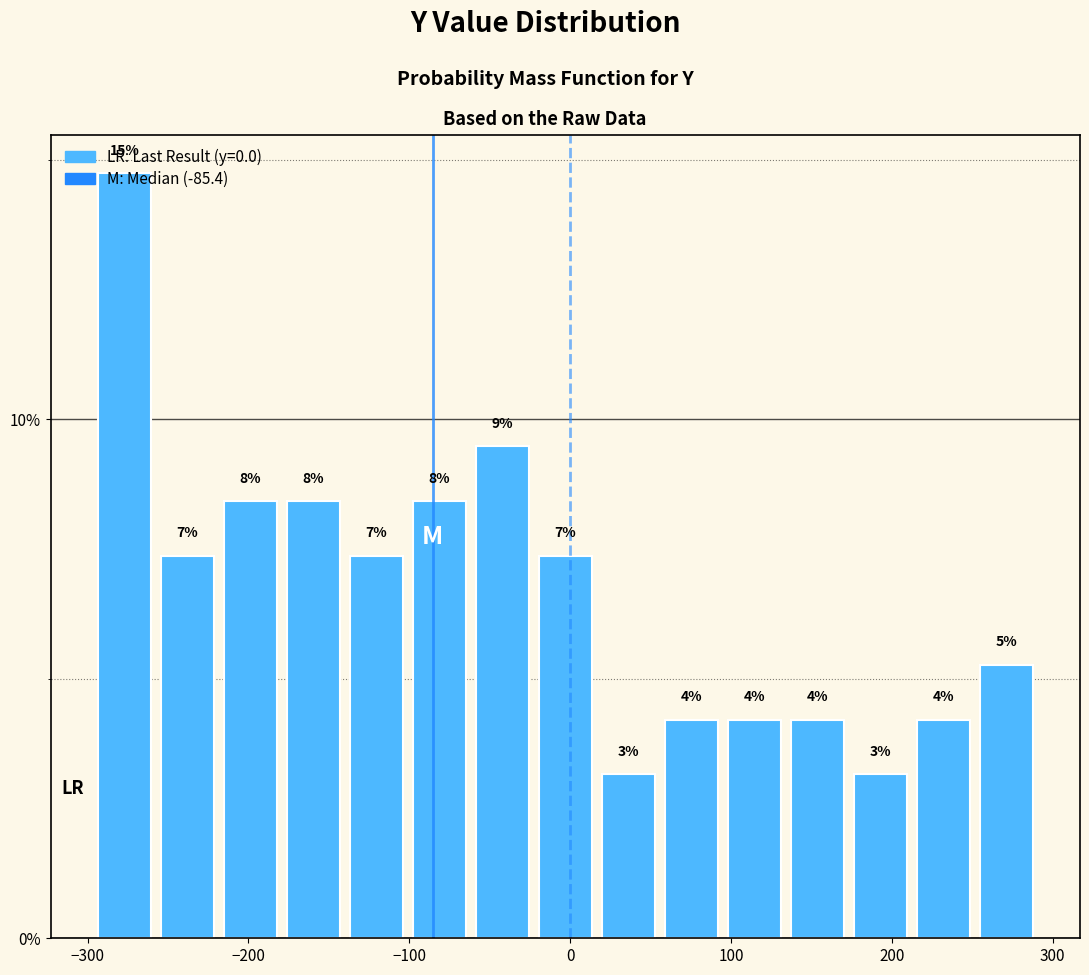

Read against the x-axis, roughly where is the centre of the tallest bar?

-280